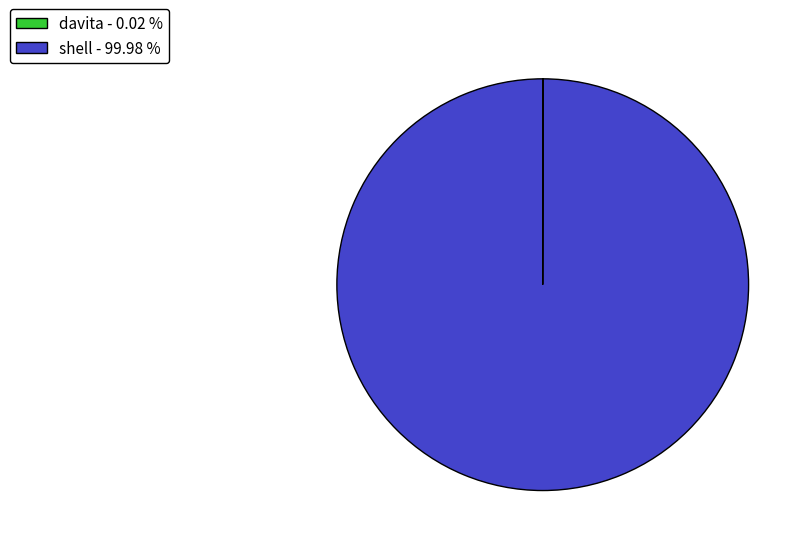

Does shell - 99.98 % represent more than half of the total?

Yes